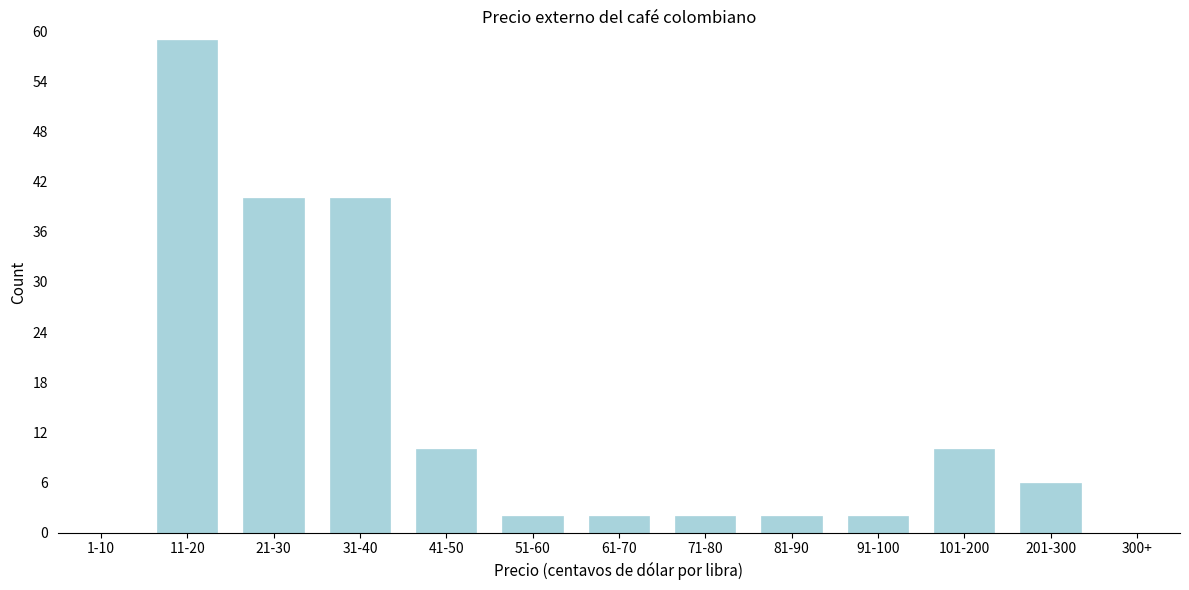

Reading left to right, what are all the values shown in this chart?

1-10=0	11-20=59	21-30=40	31-40=40	41-50=10	51-60=2	61-70=2	71-80=2	81-90=2	91-100=2	101-200=10	201-300=6	300+=0